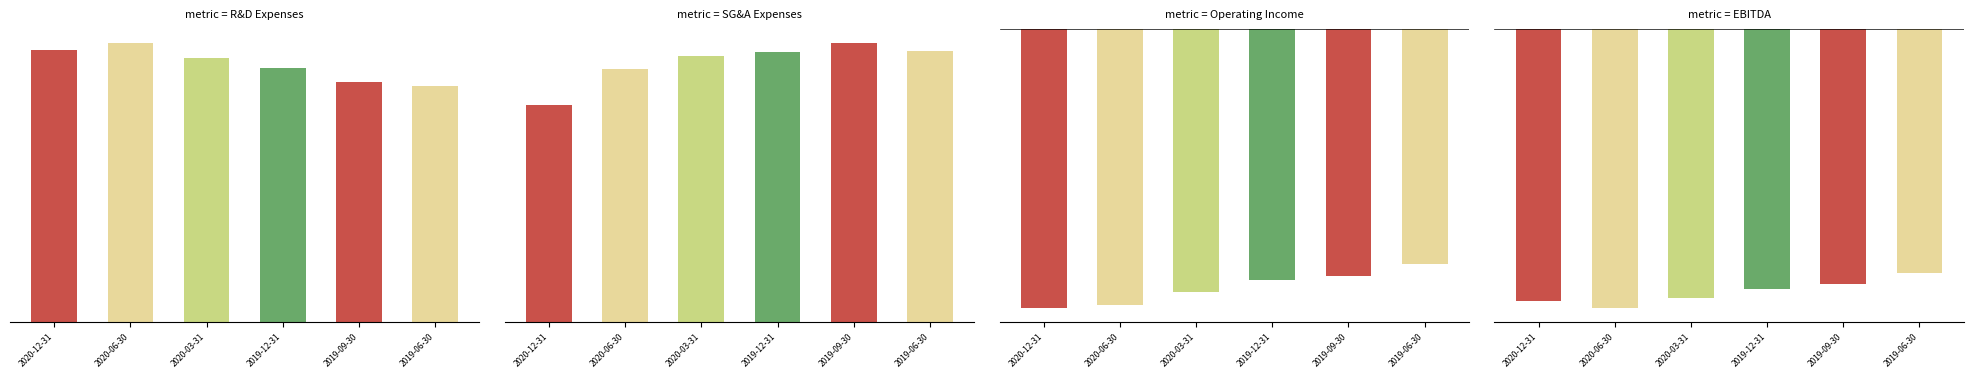

What is the difference between the second highest and minimum values in the Operating Income series?

6828000